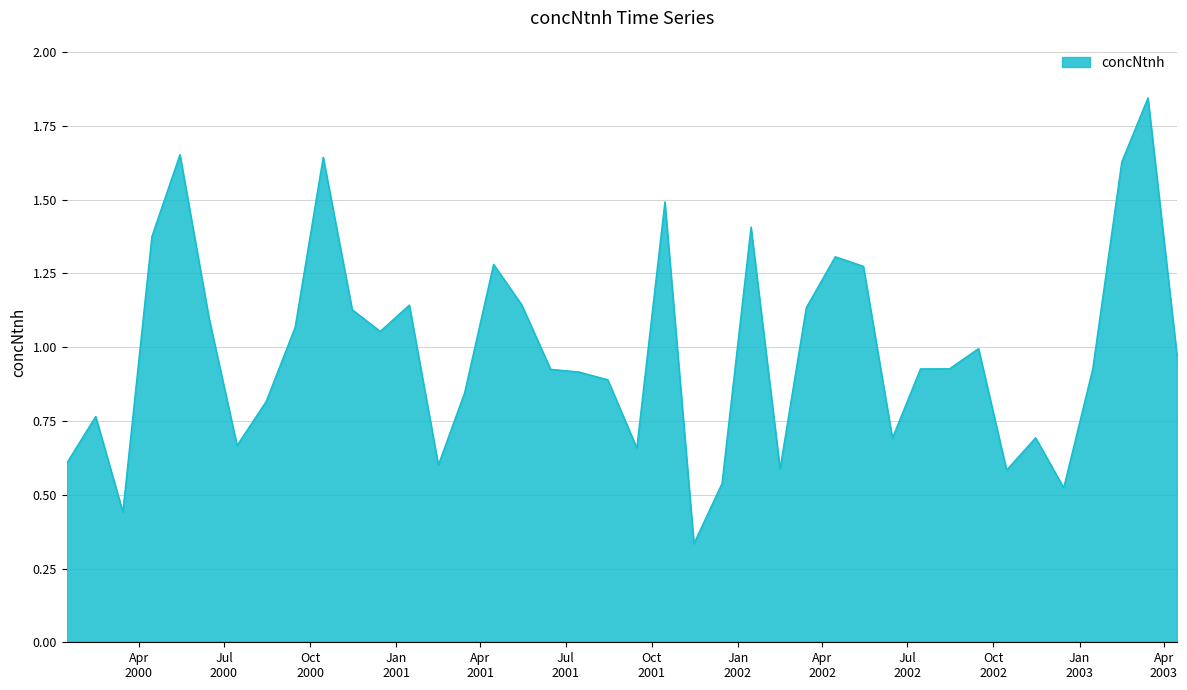

What is the difference between the maximum and minimum values?

1.5